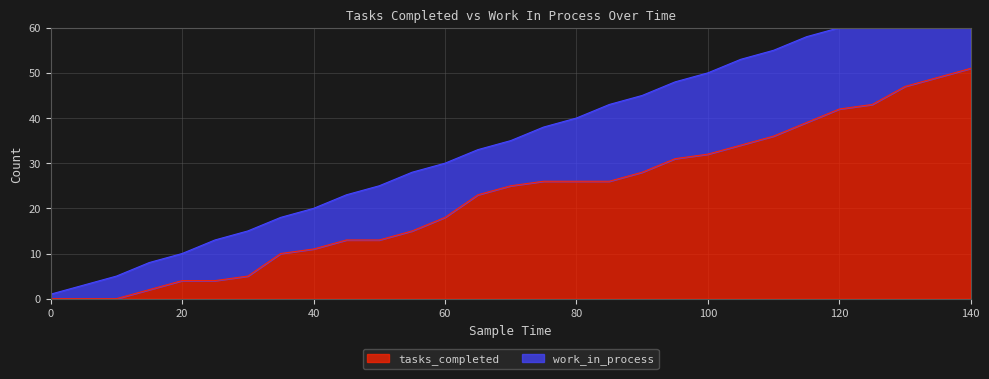

True or false: tasks_completed has a value of 78 at 140.

False